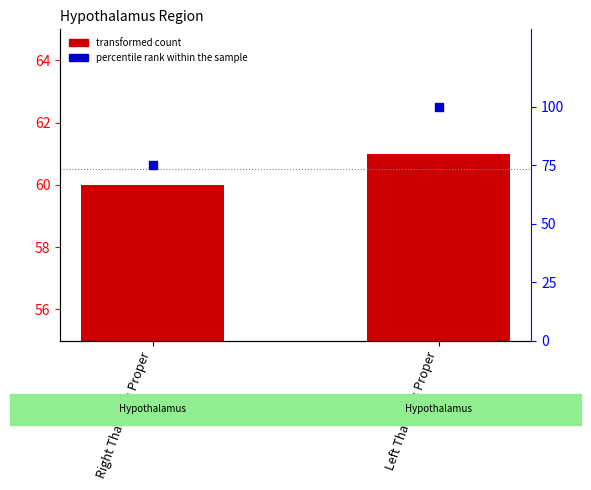

At which category is the sum across all series the highest?

Left Thalamus Proper